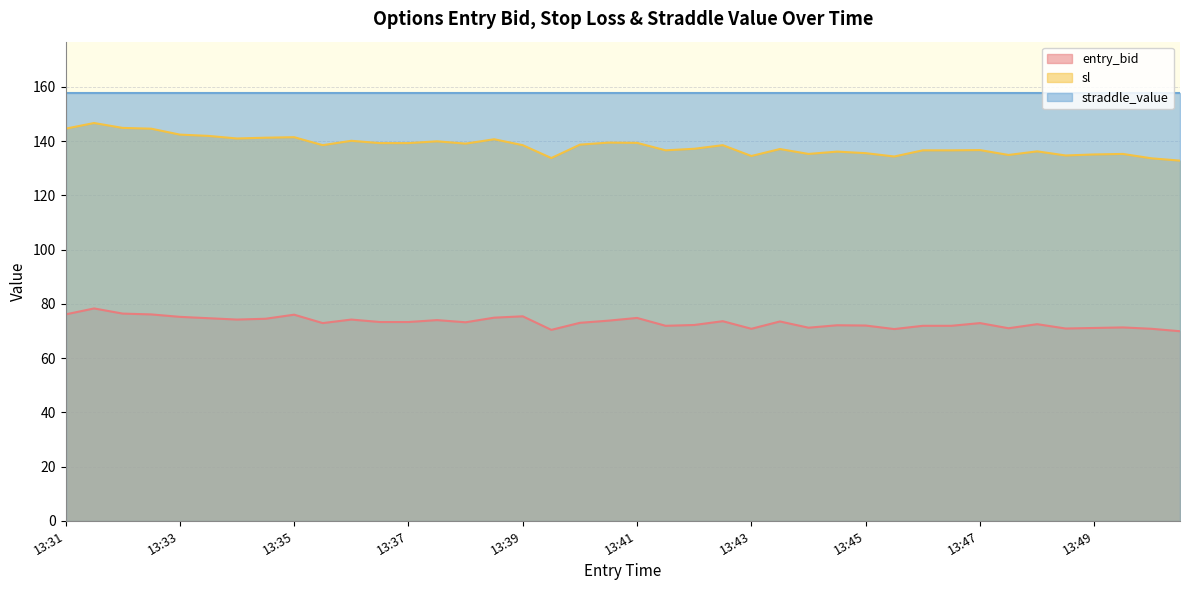

Does the chart display data point markers on the line(s)?

No